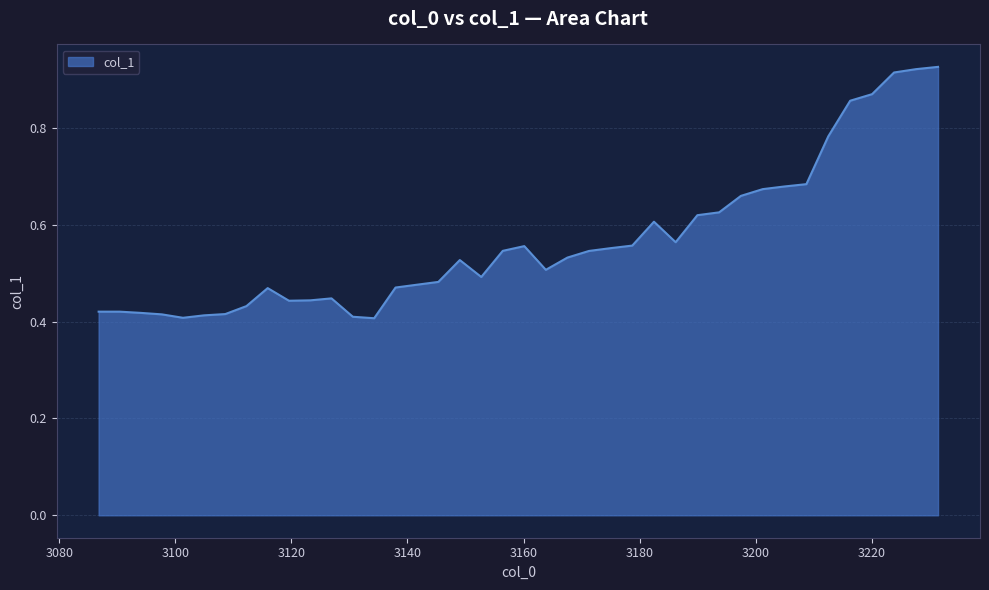

How many lines are shown in the chart?

1